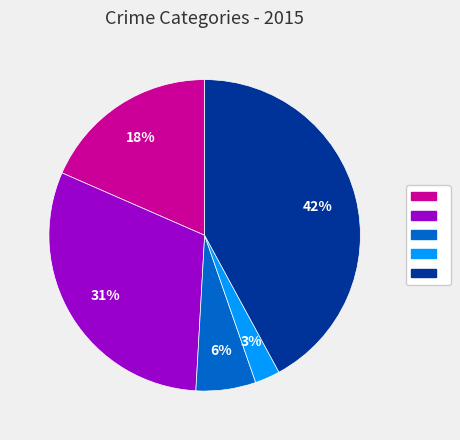

Does any single category account for the majority?

No